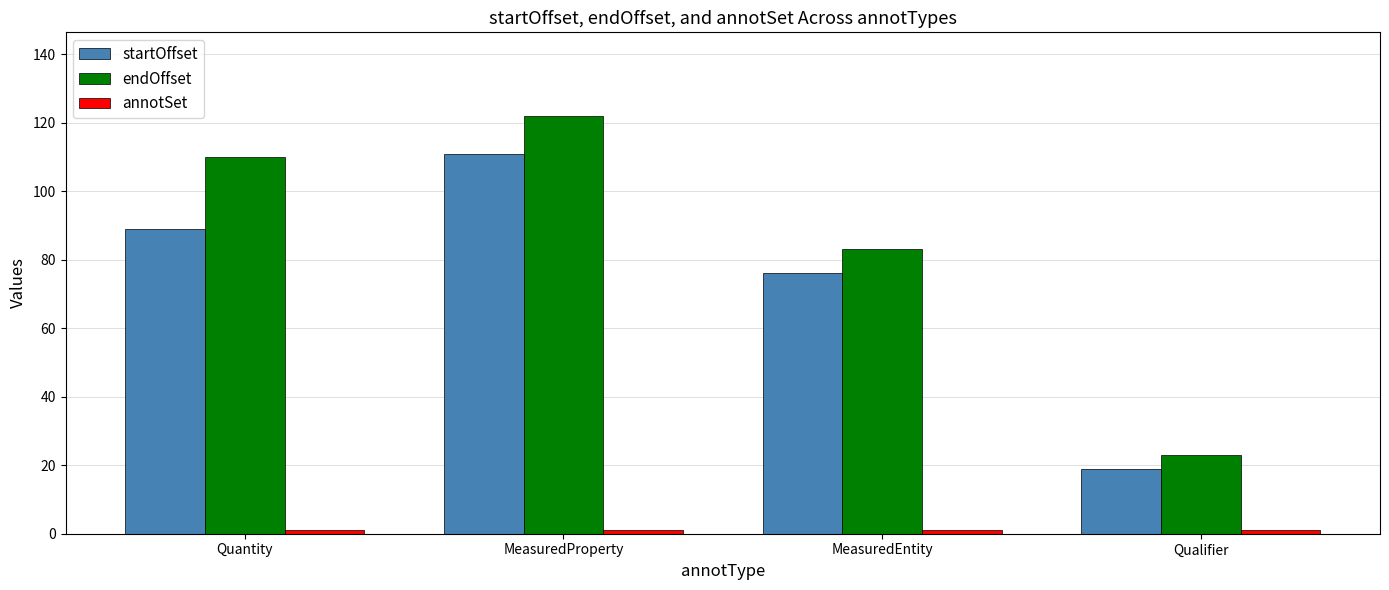

Is it true that startOffset equals 111 at MeasuredProperty?

True